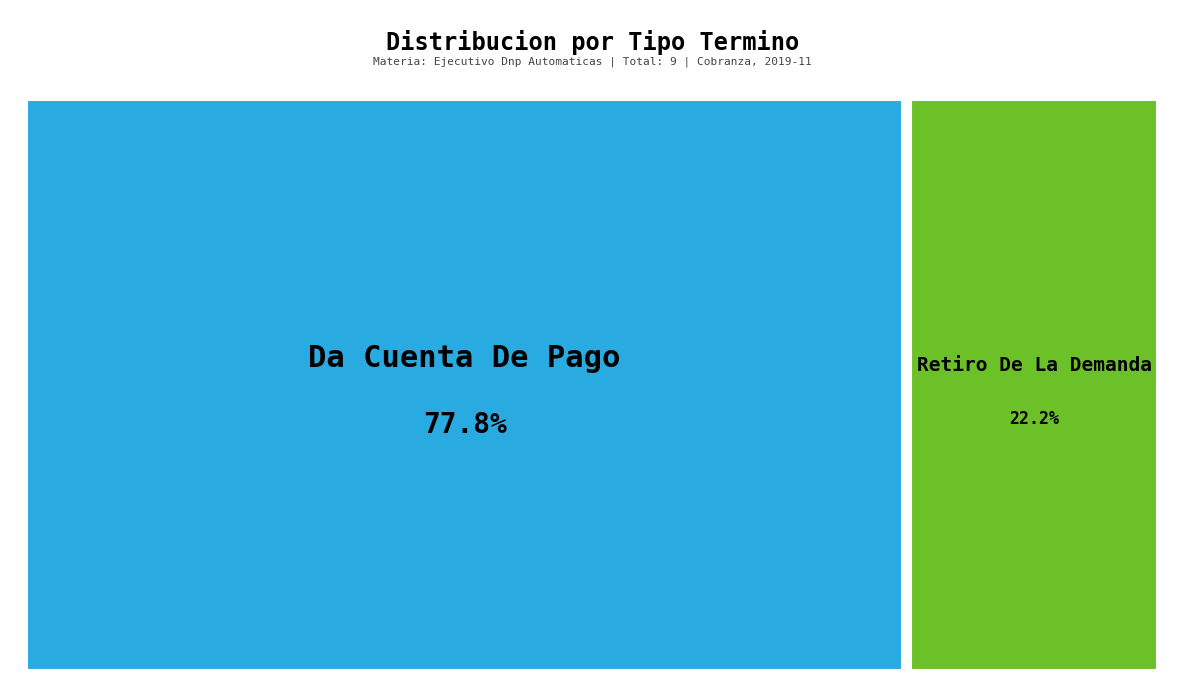

What is the total percentage of Da Cuenta De Pago and Retiro De La Demanda?

100.0%